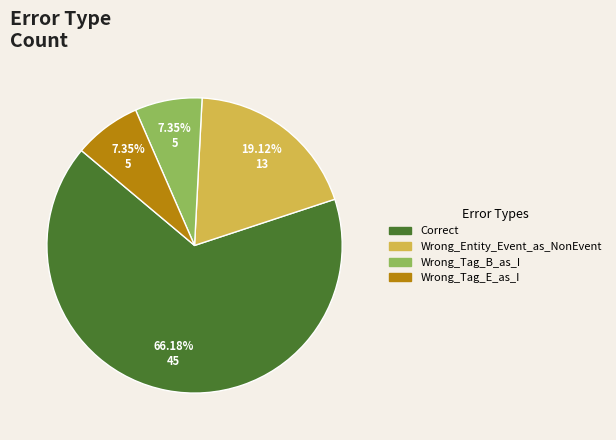

To the nearest percent, what portion does Wrong_Tag_E_as_I represent?

7%